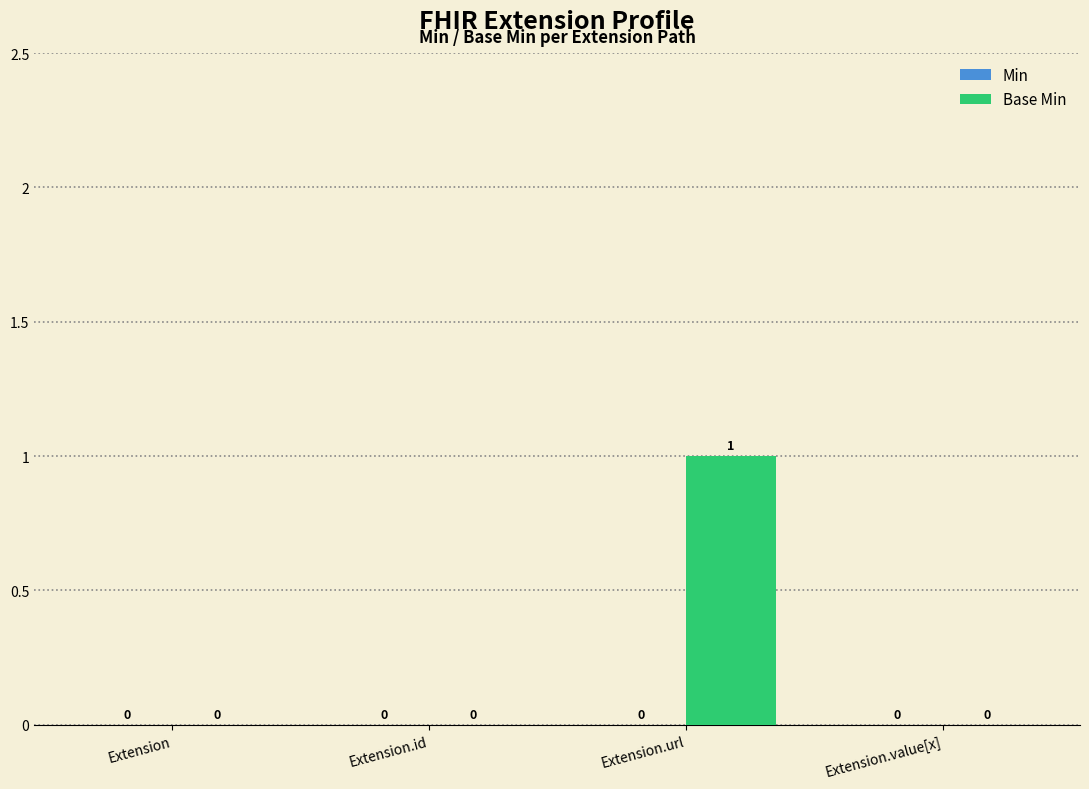

True or false: the data shows 1 at Extension.

False